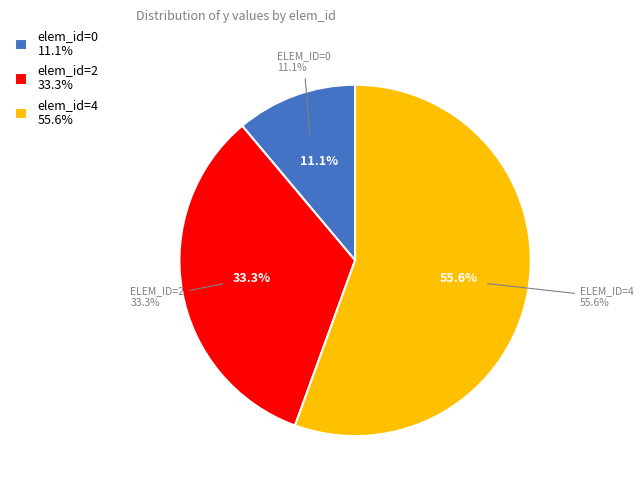

How many segments does this pie chart have?

3